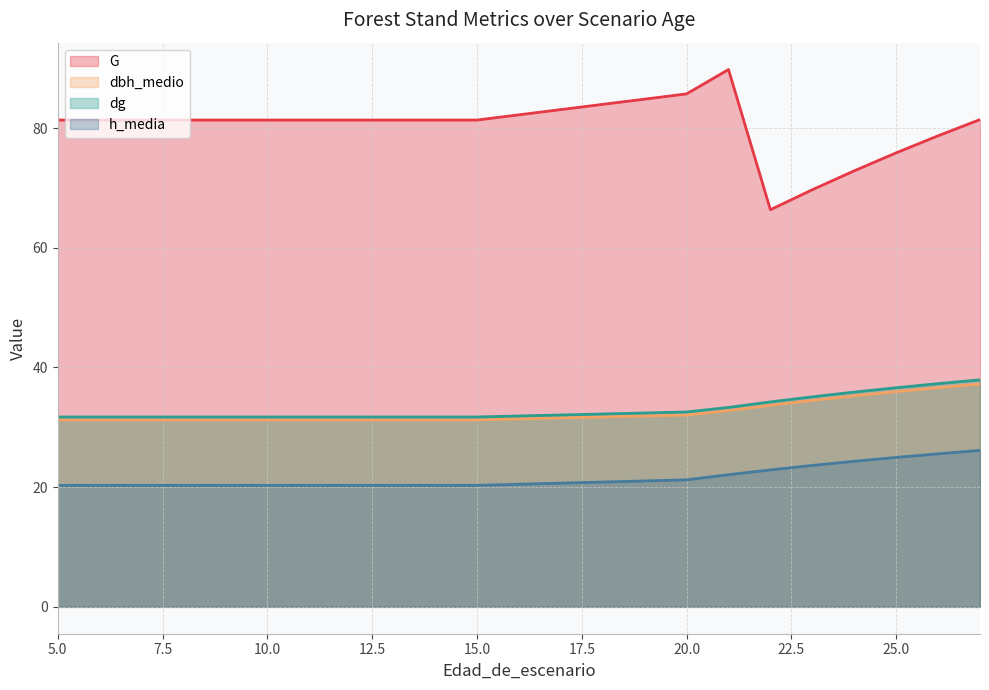

At how many categories does at least one series exceed 84?

2